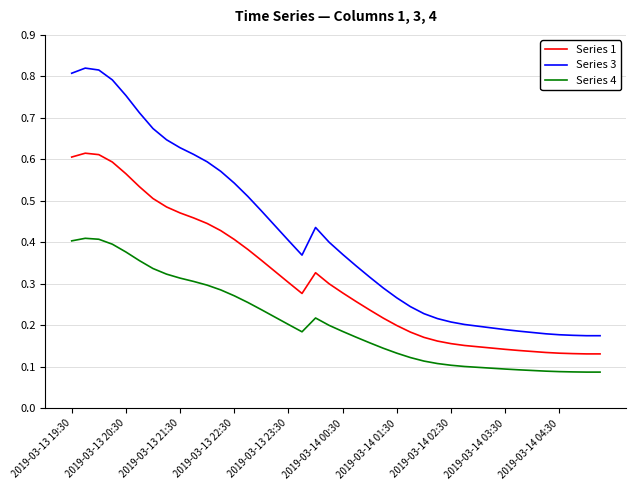

Which series has the largest range (max minus min)?

Series 3